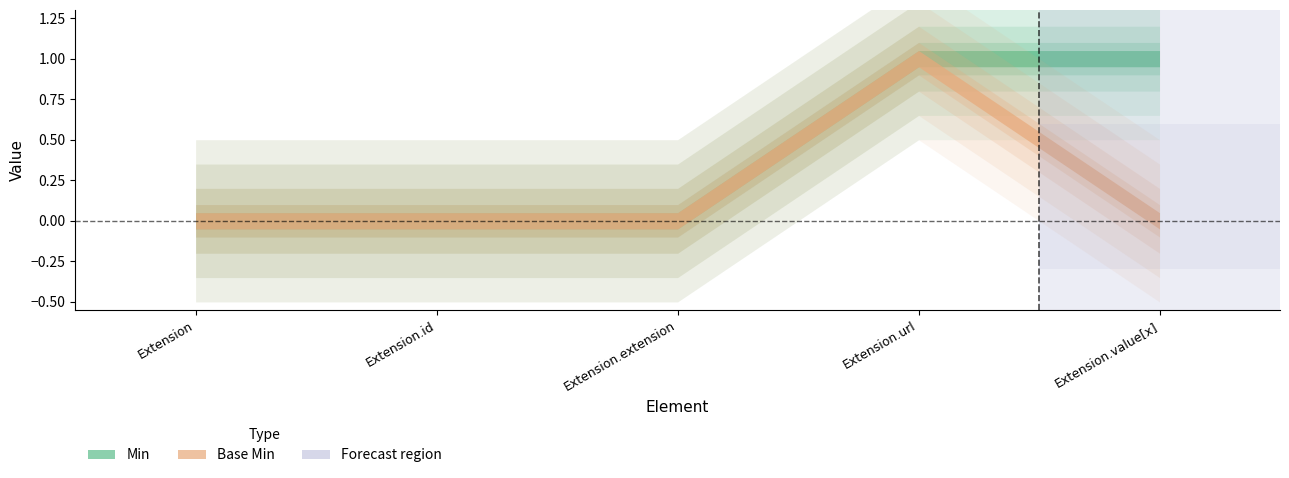

Is it true that Min equals 0 at Extension?

False